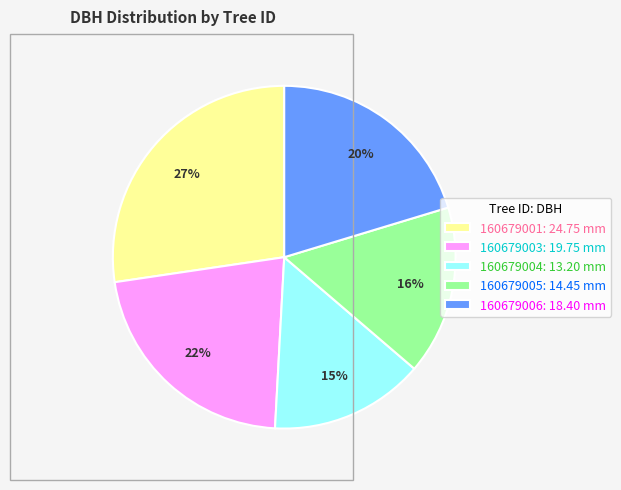

Is 160679004 the majority of the pie?

No